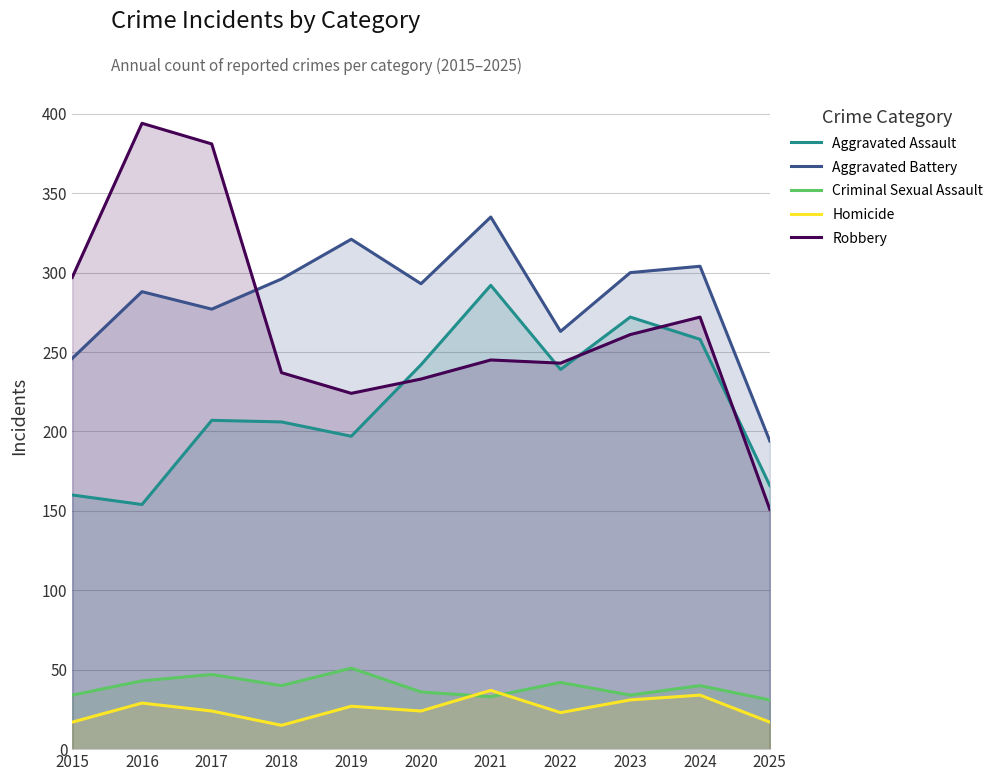

What is the value of the Robbery point at the 4th from the left?

237